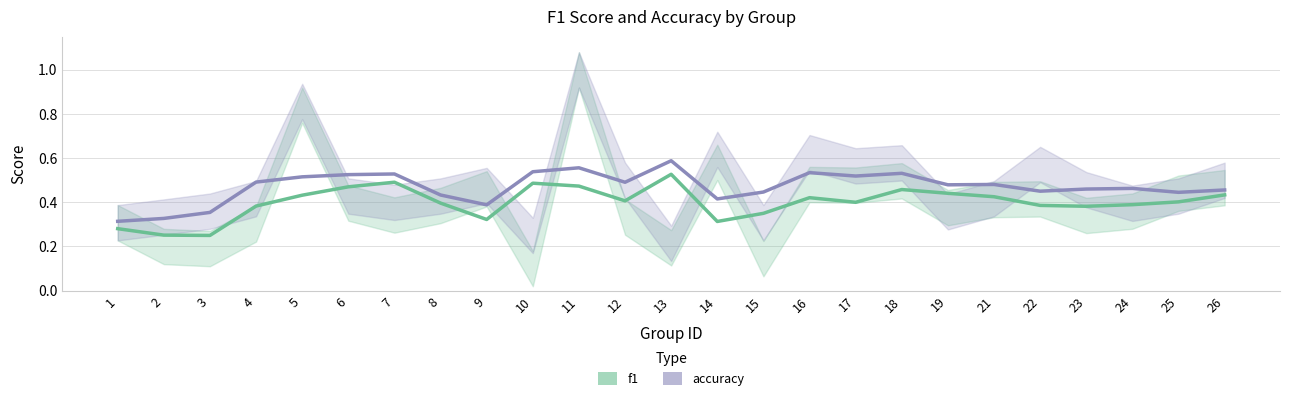

At which label is f1 closest to 0?

3